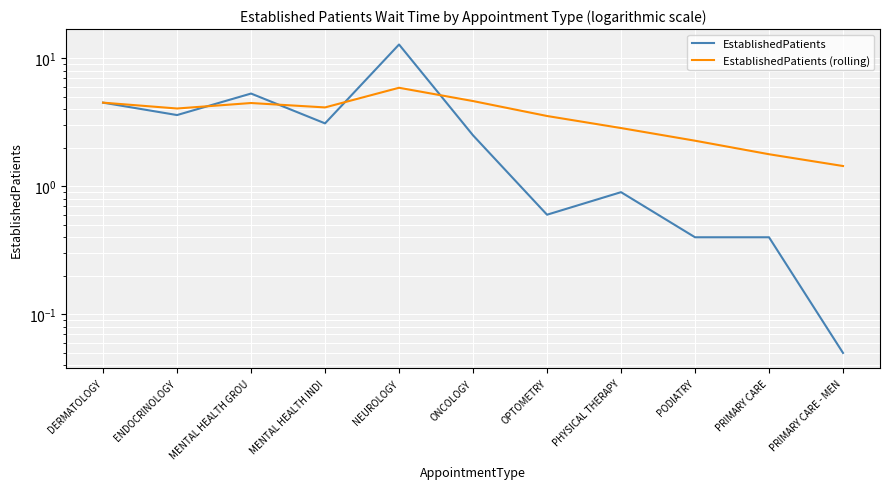

In EstablishedPatients (rolling), how many points are higher than both neighbors (excluding endpoints)?

2